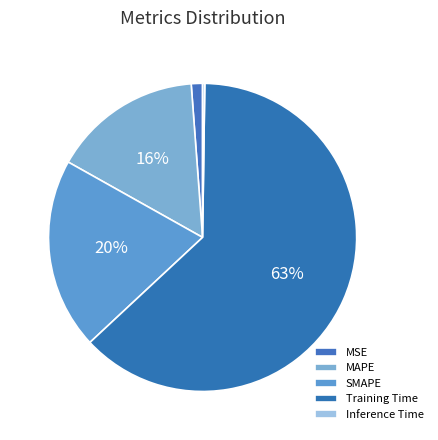

The SMAPE slice represents 20% of the pie. True or false?

True